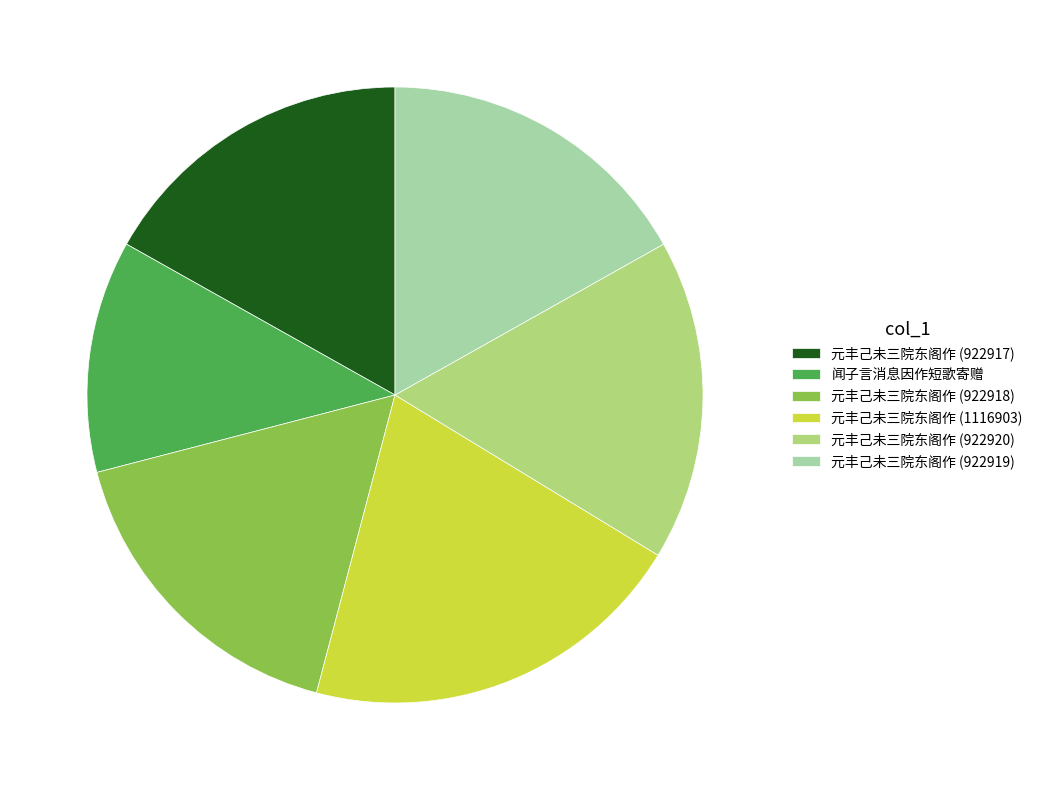

Which slice is the largest?

元丰己未三院东阁作 (1116903)